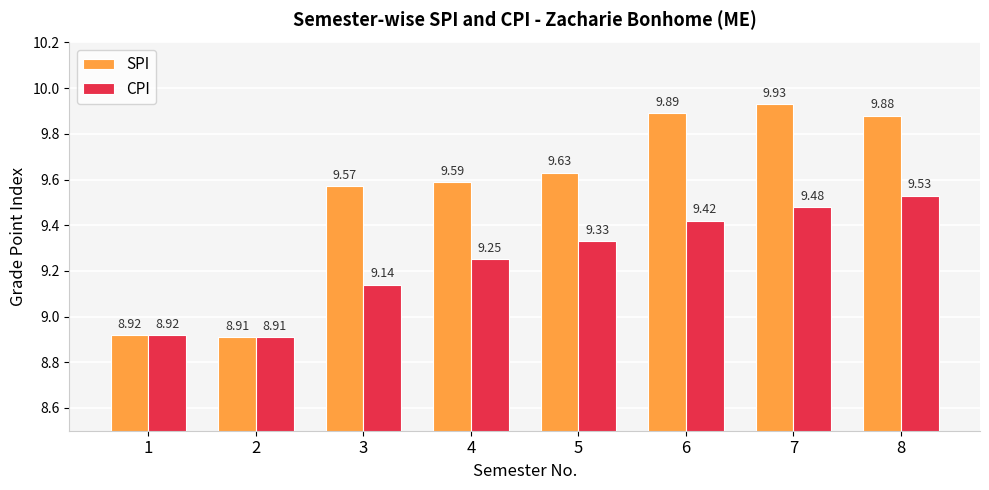

Is the value of SPI at 4 greater than the value of CPI at 5?

Yes